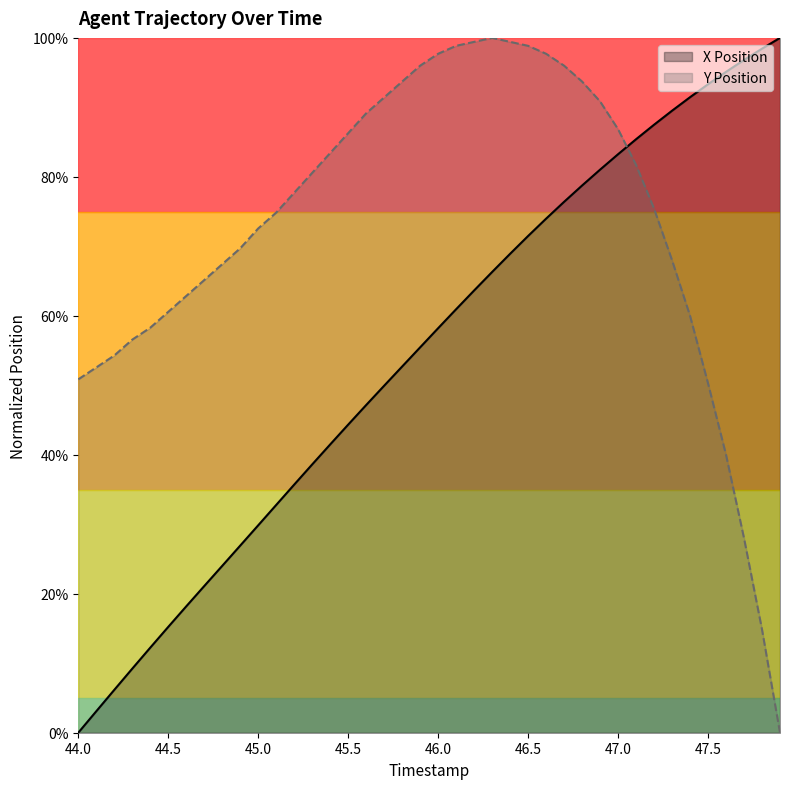

Rank the series by their average value, from lowest to highest.

X Position, Y Position